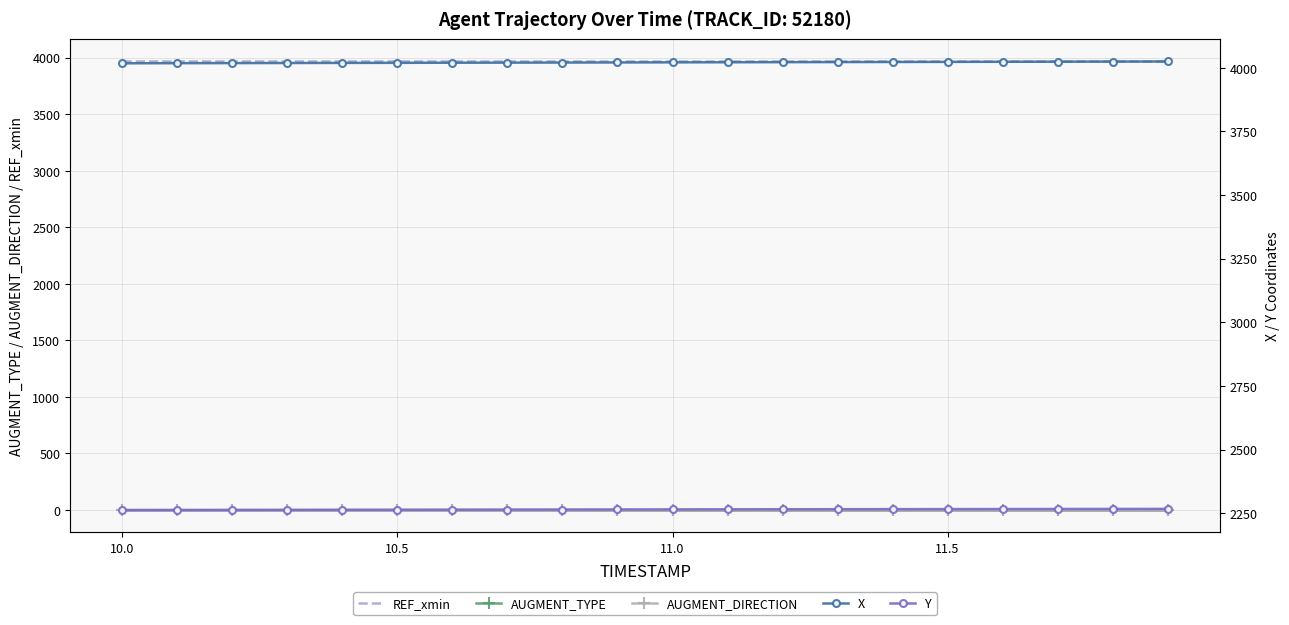

True or false: AUGMENT_TYPE and REF_xmin cross at least once.

False